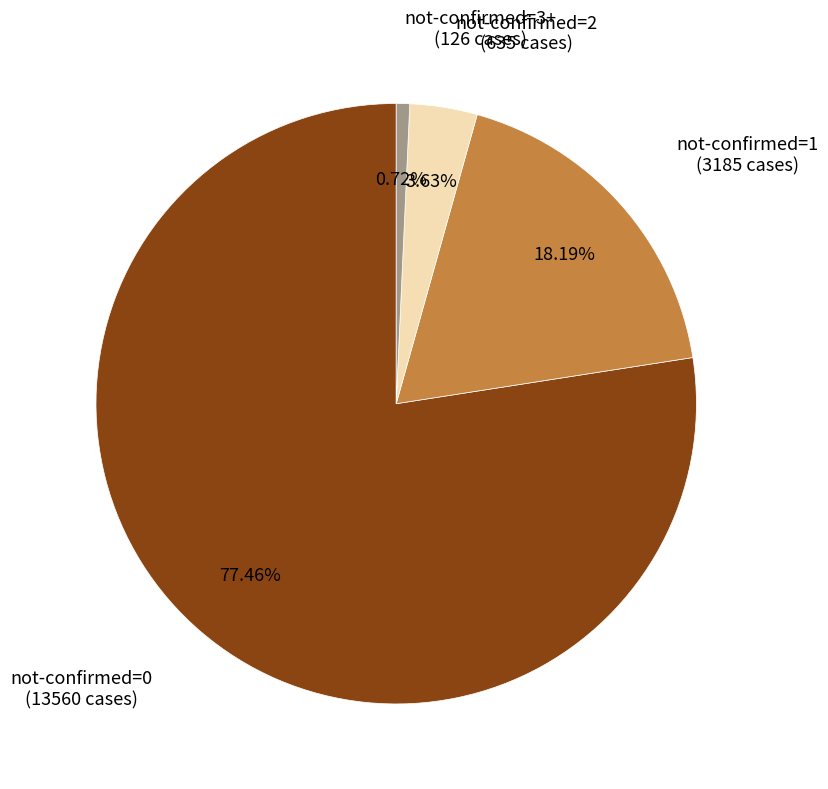

Count the number of slices in the pie.

4